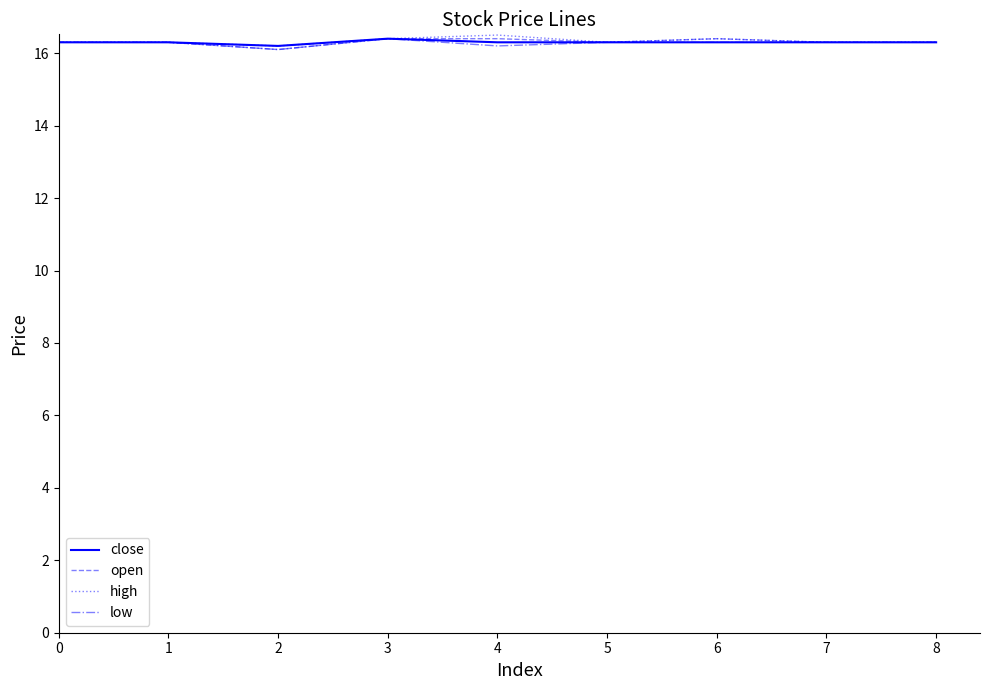

True or false: close has a value of 16.3 at 5.

True